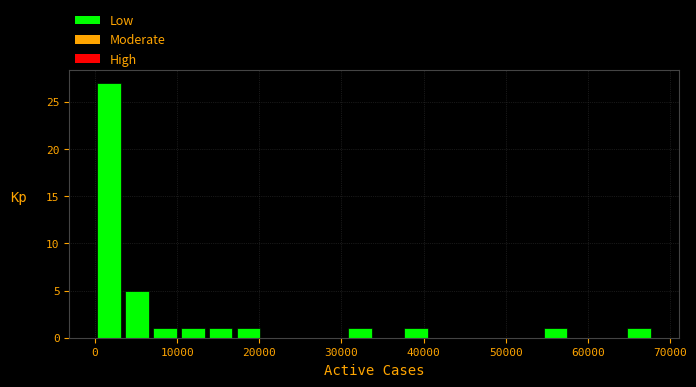

Read against the x-axis, roughly where is the centre of the tallest bar?

2000